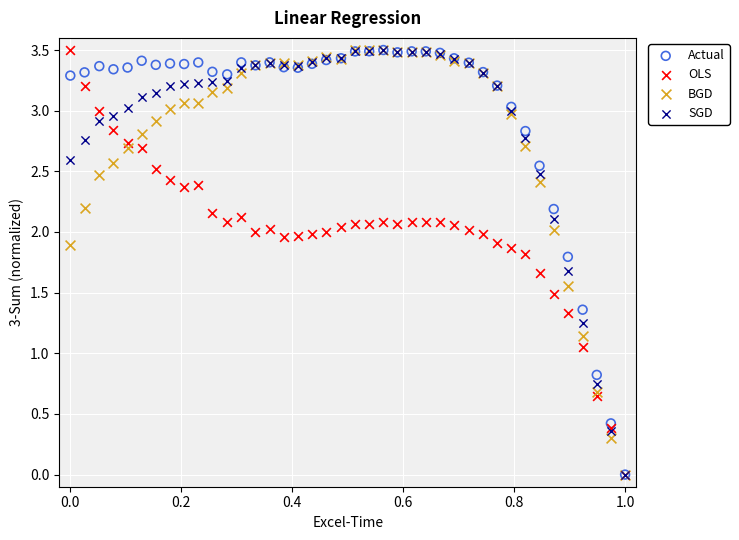

What are all the series names shown in the legend?

Actual, OLS, BGD, SGD